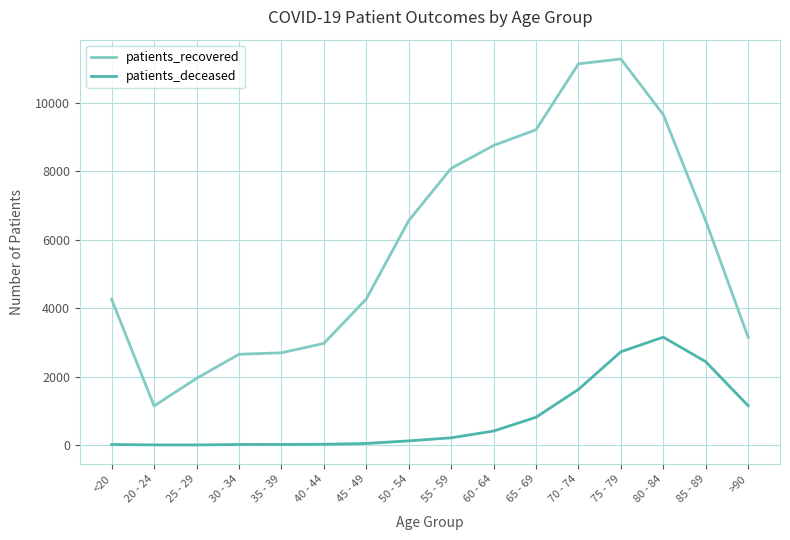

What is the difference between the maximum and minimum values in the patients_deceased series?

3149